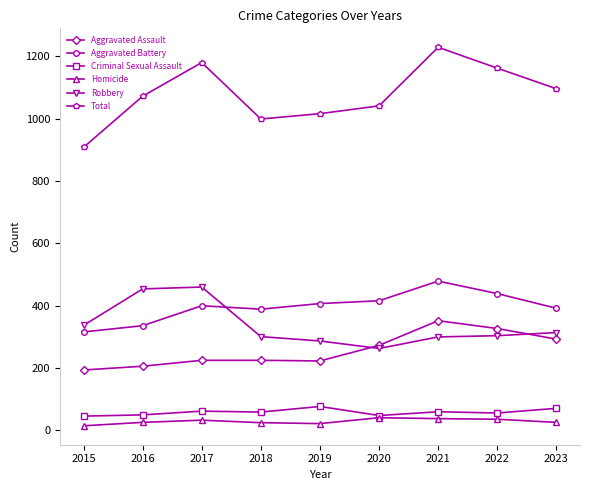

Is it true that Aggravated Battery equals 392 at 2023?

True